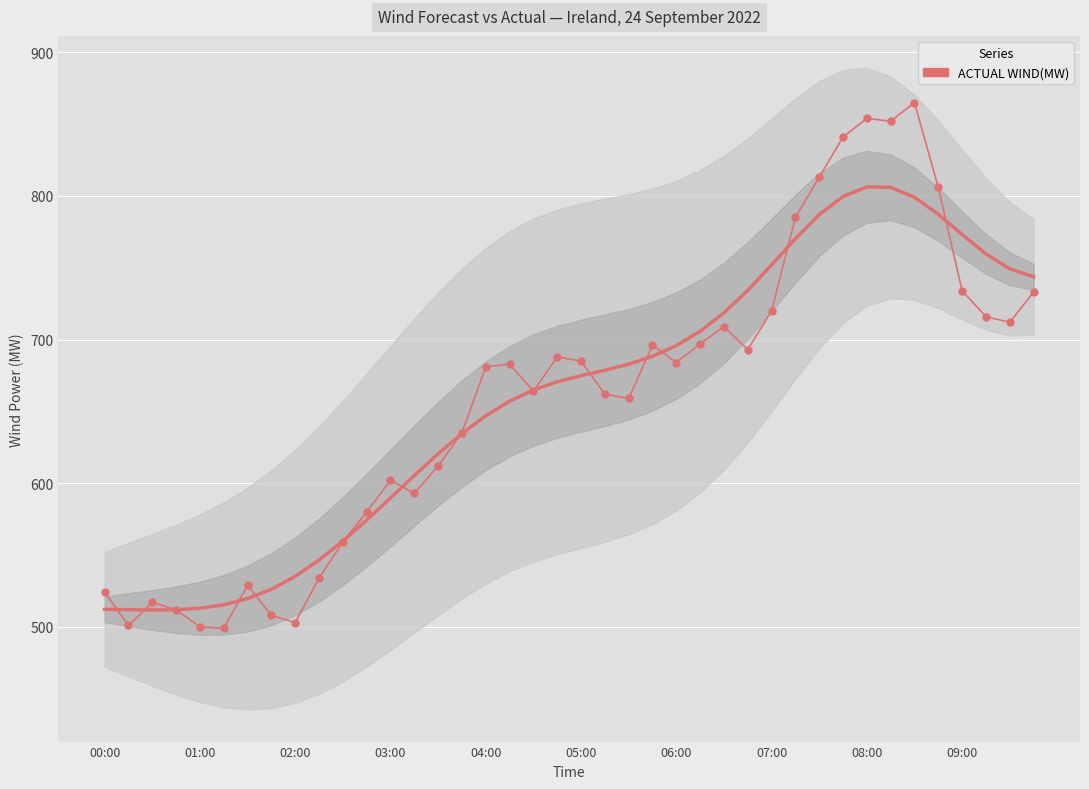

What is the ratio of the value at 17 to the value at 28?

0.9